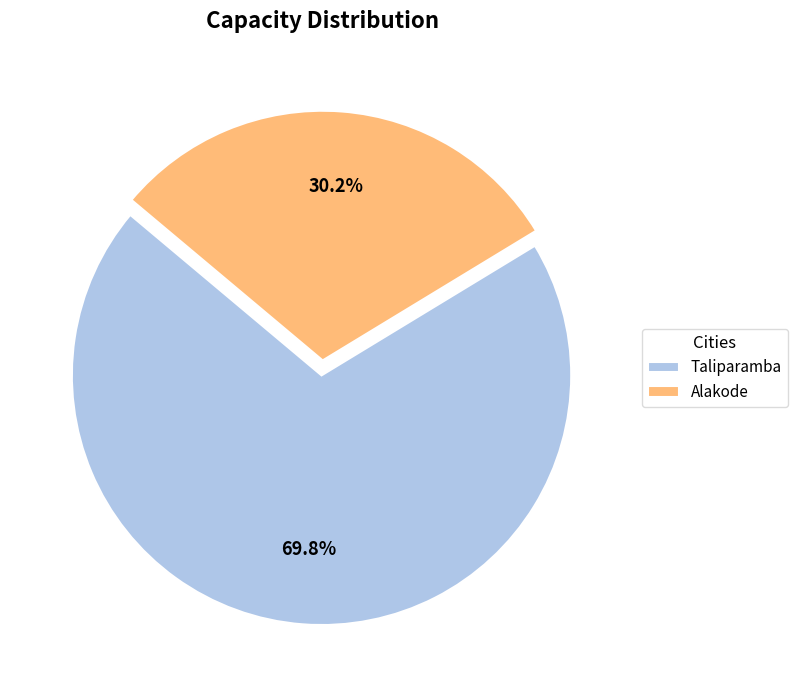

Which slice is the smallest?

Alakode